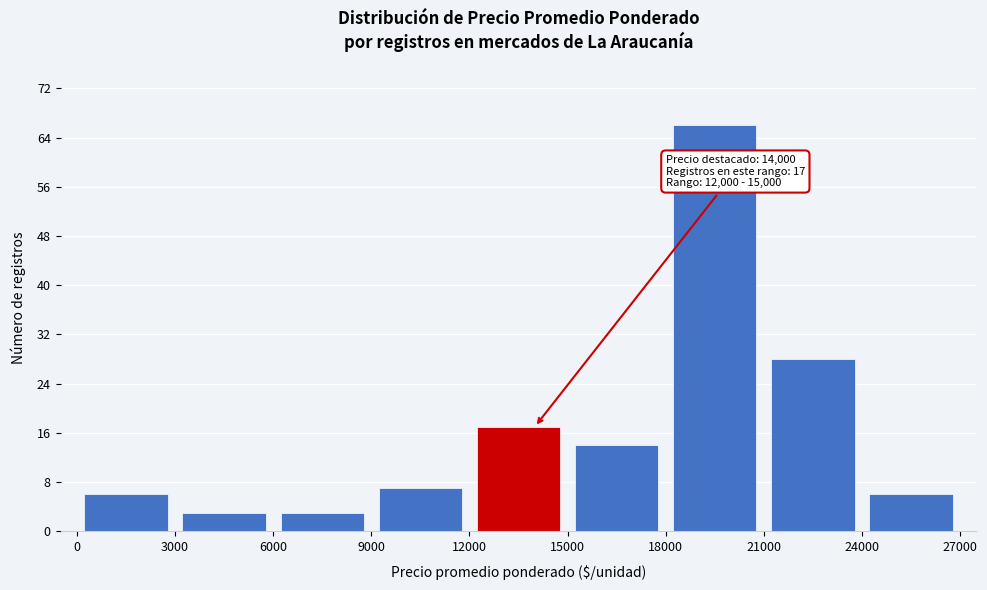

Which range on the x-axis has the tallest bar?

18000 to 21000